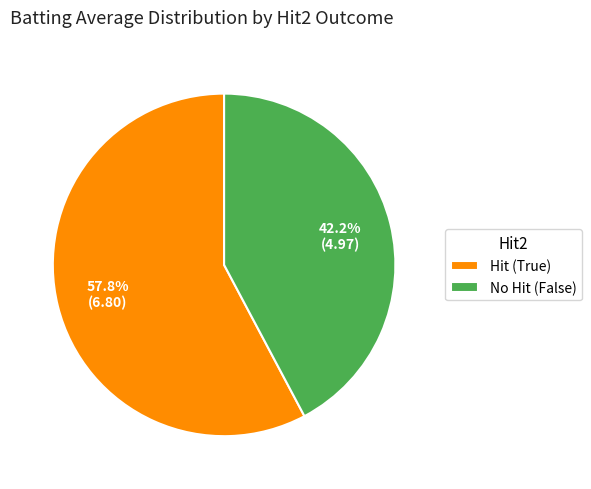

Combined, do No Hit (False) and Hit (True) account for over 50%?

Yes